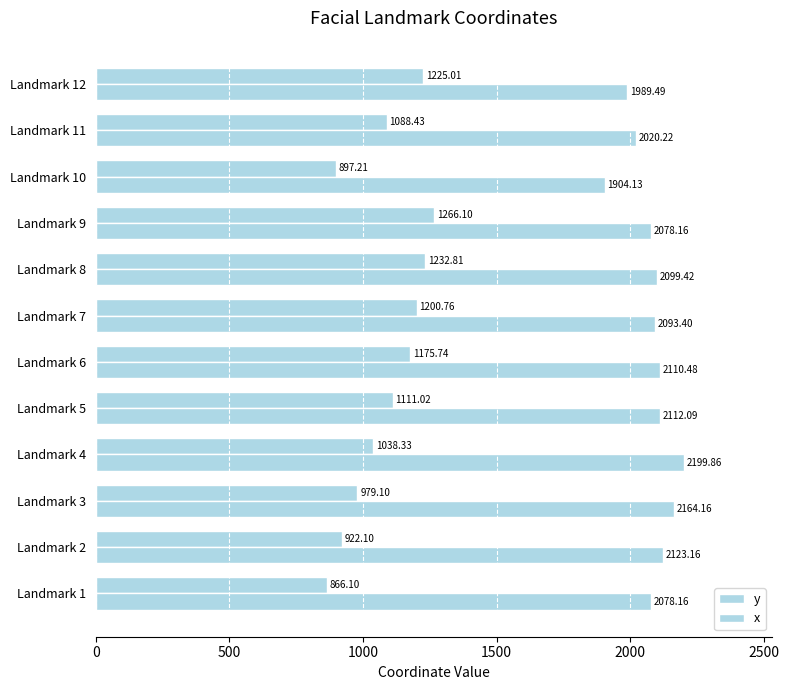

How many categories are shown in the chart?

12